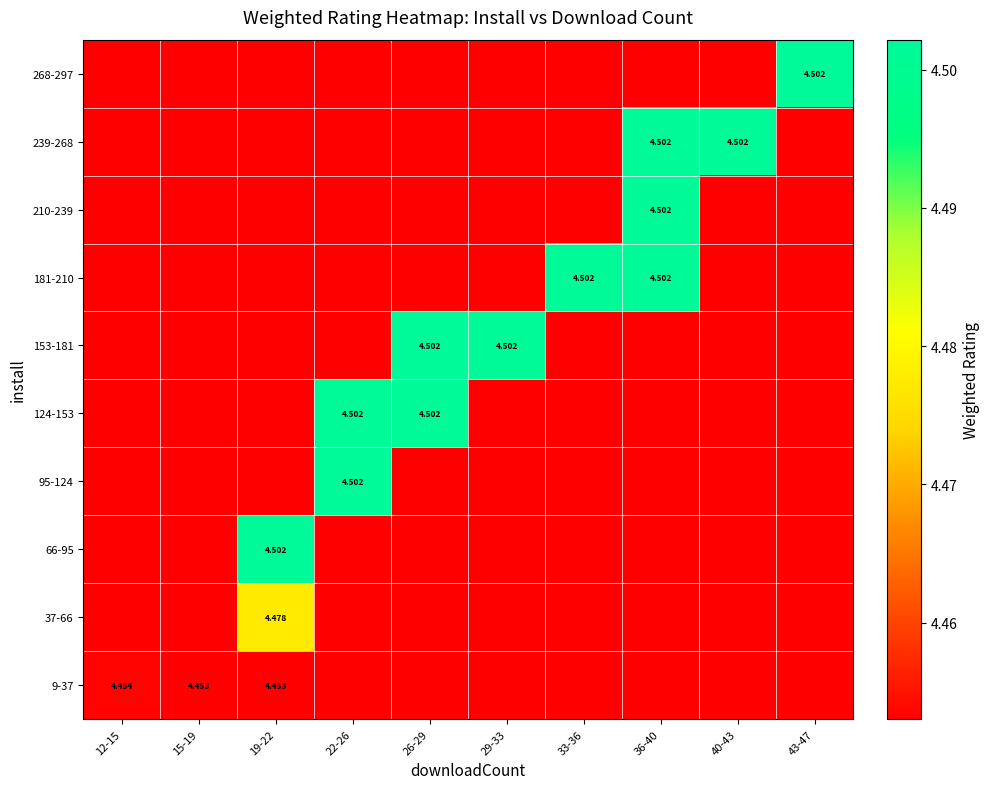

What is the maximum value for 153-181?

4.5